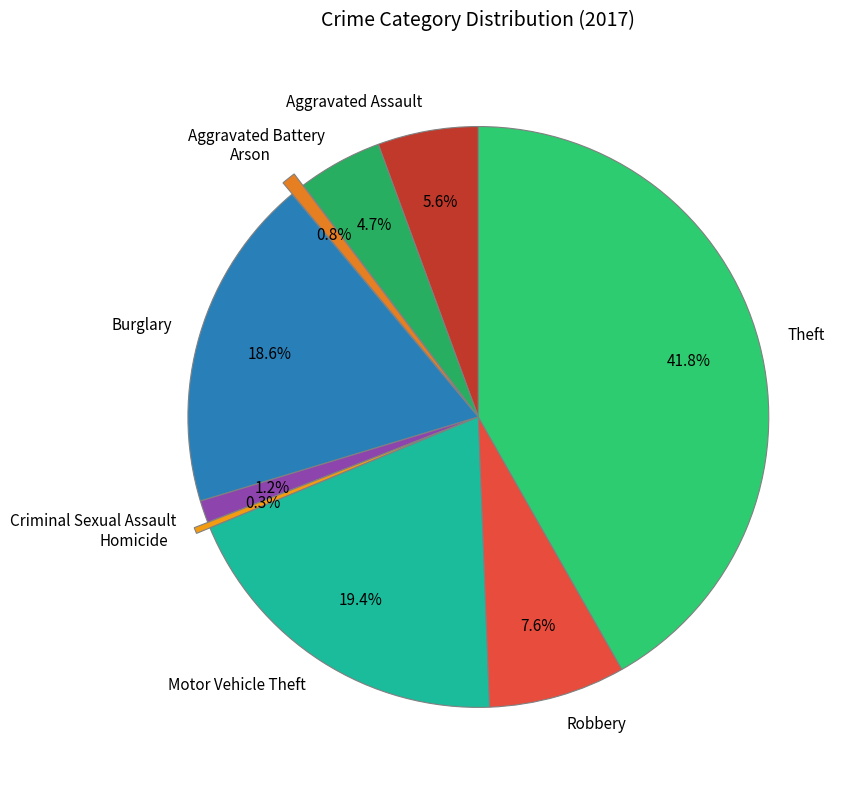

Which has a higher value, Criminal Sexual Assault or Aggravated Battery?

Aggravated Battery